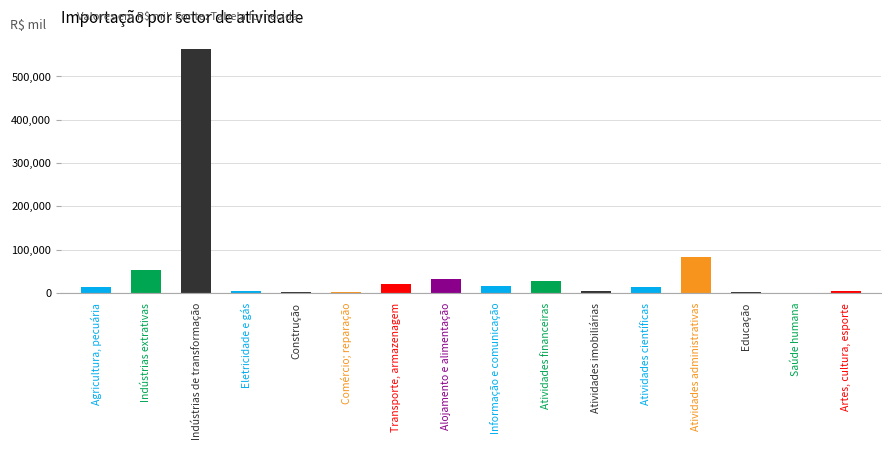

What is the sum of all values?

842614